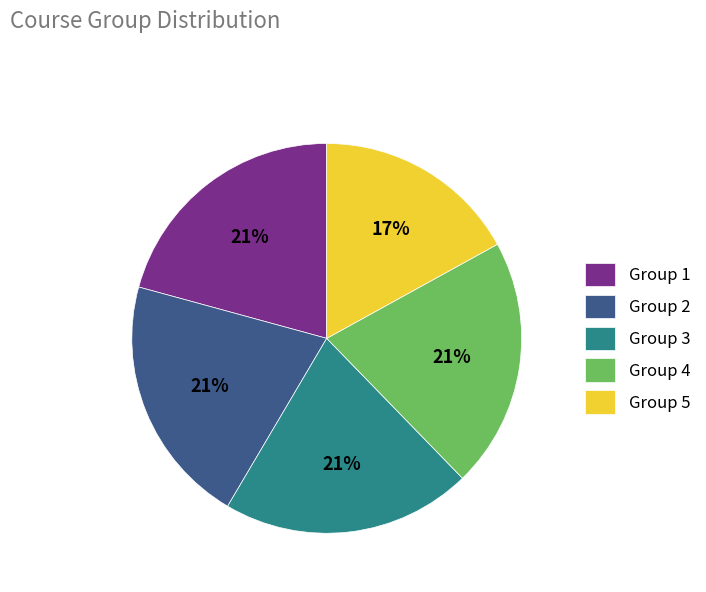

What percentage is the Group 5 slice, to the nearest percent?

17%